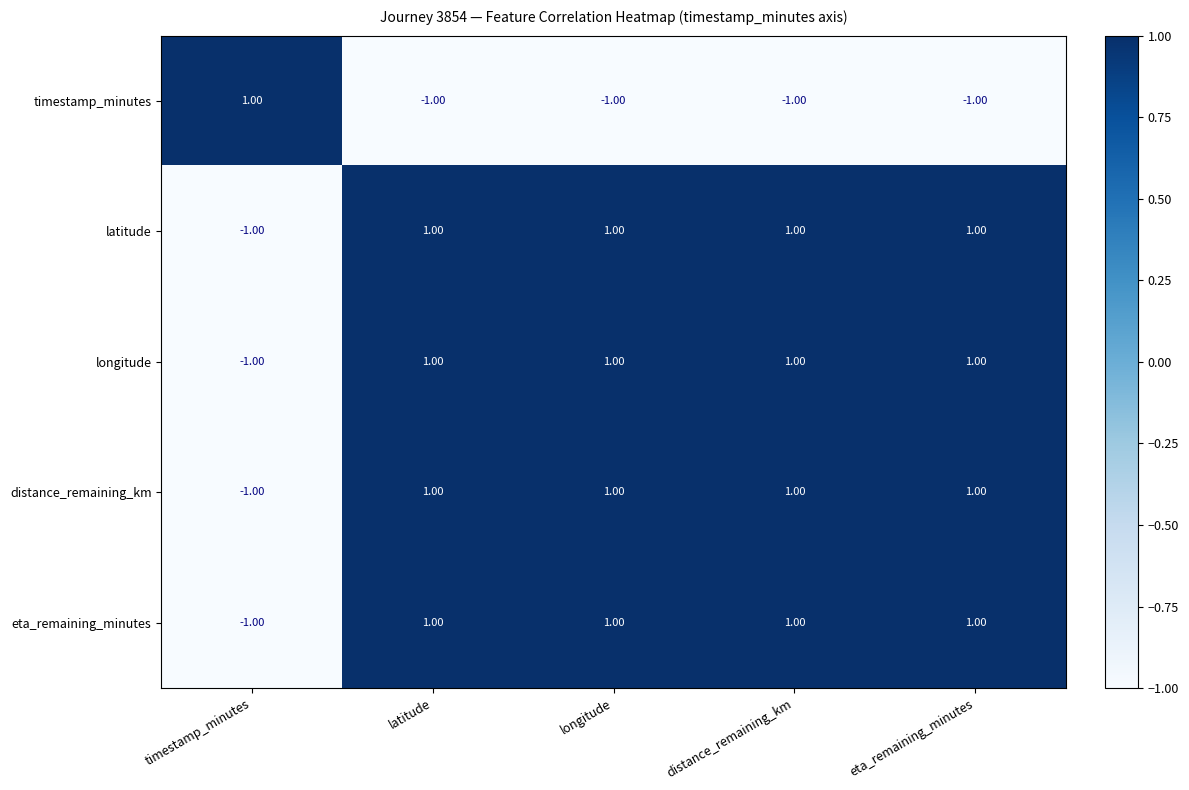

What is the sum of all longitude values?

3